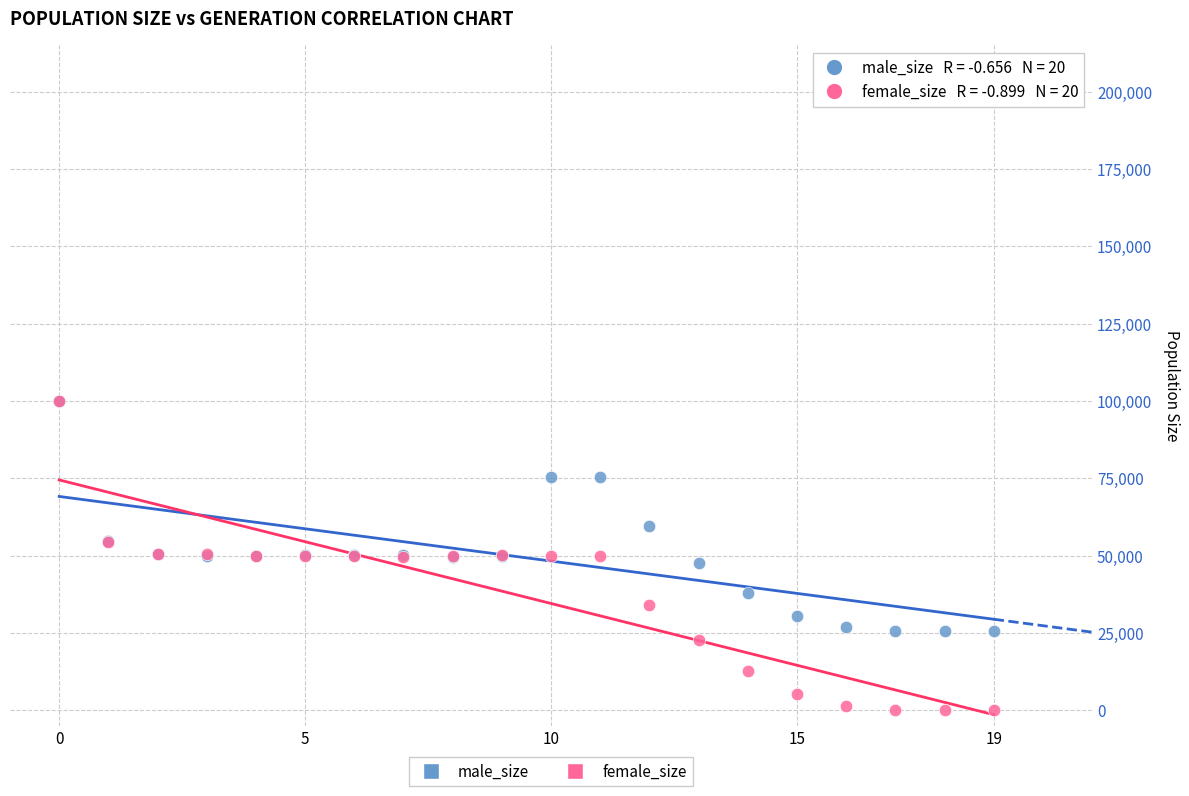

Which series has the largest Y range (max minus min)?

female_size